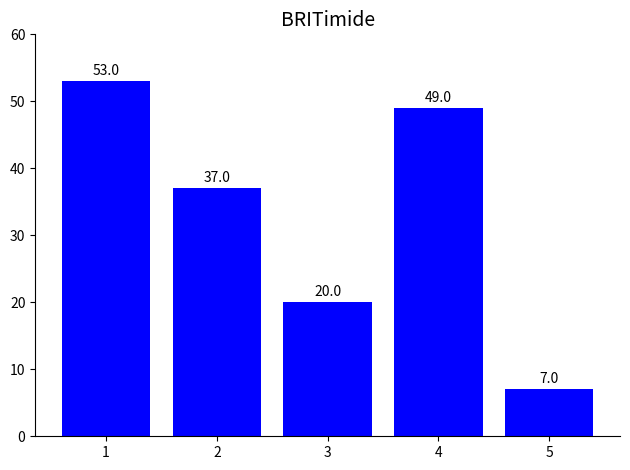

What is the sum of the values at 4 and 5?

56